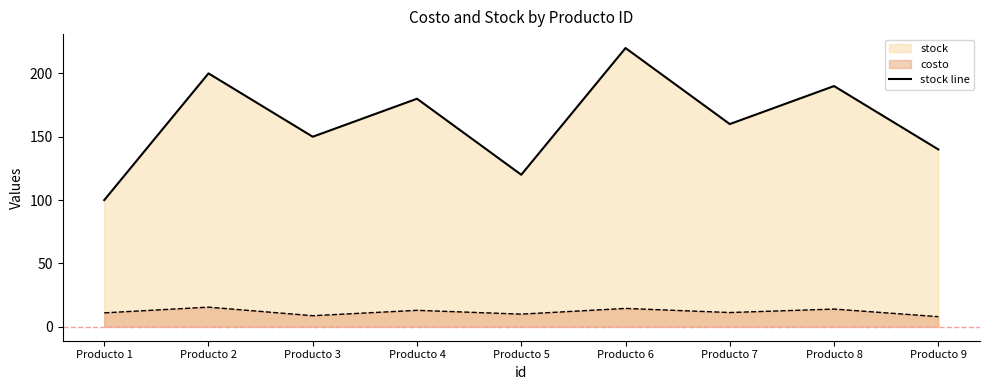

List the labels in order of value, largest first.

Producto 6, Producto 2, Producto 8, Producto 4, Producto 7, Producto 3, Producto 9, Producto 5, Producto 1